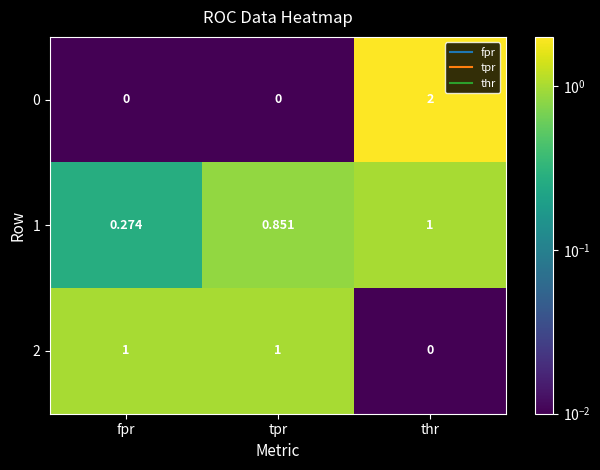

At which label does 1 reach its minimum?

fpr